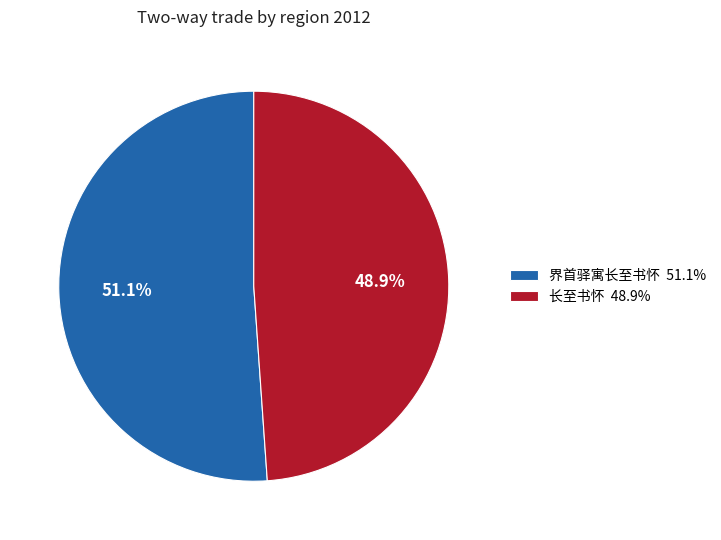

To the nearest percent, what is the difference between the 长至书怀 and 界首驿寓长至书怀 slice percentages?

2%